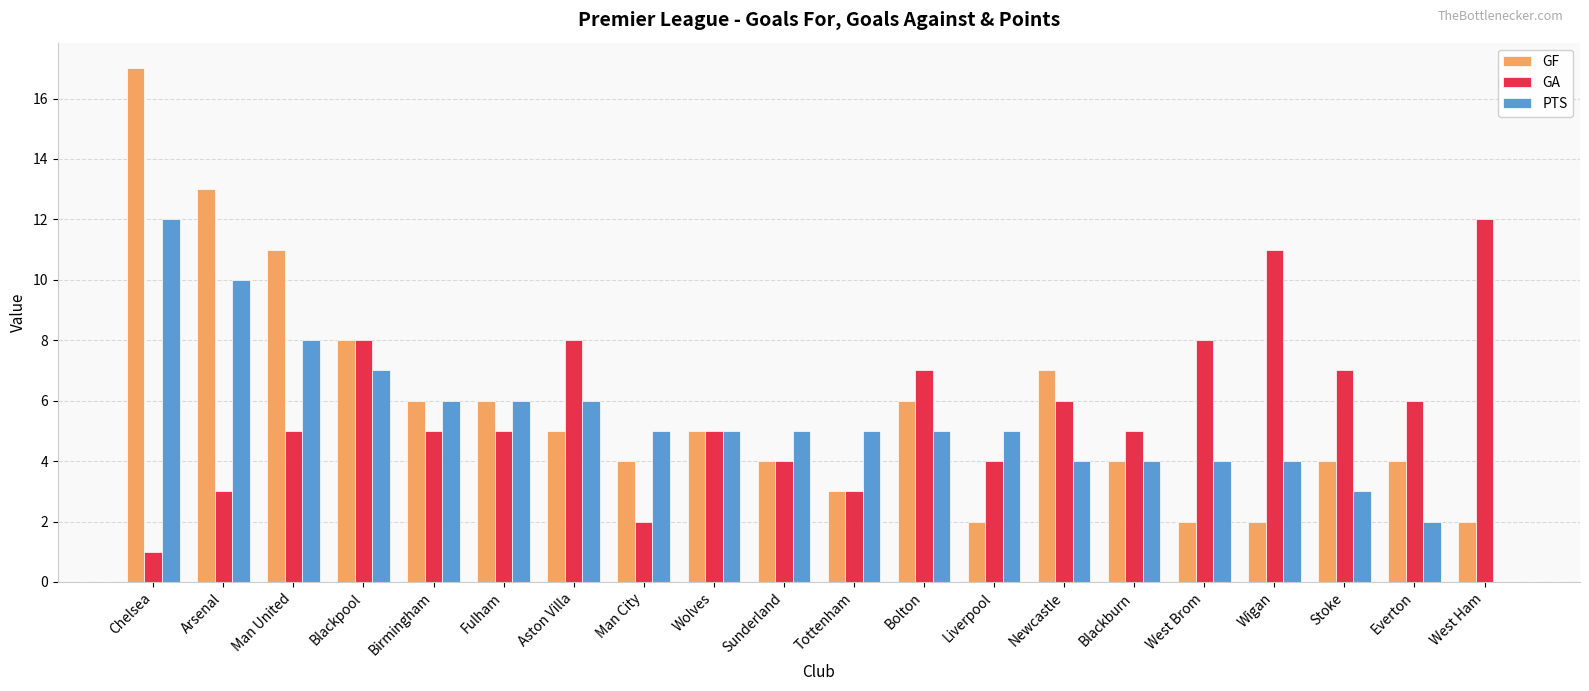

At which label is GF closest to 9?

Blackpool